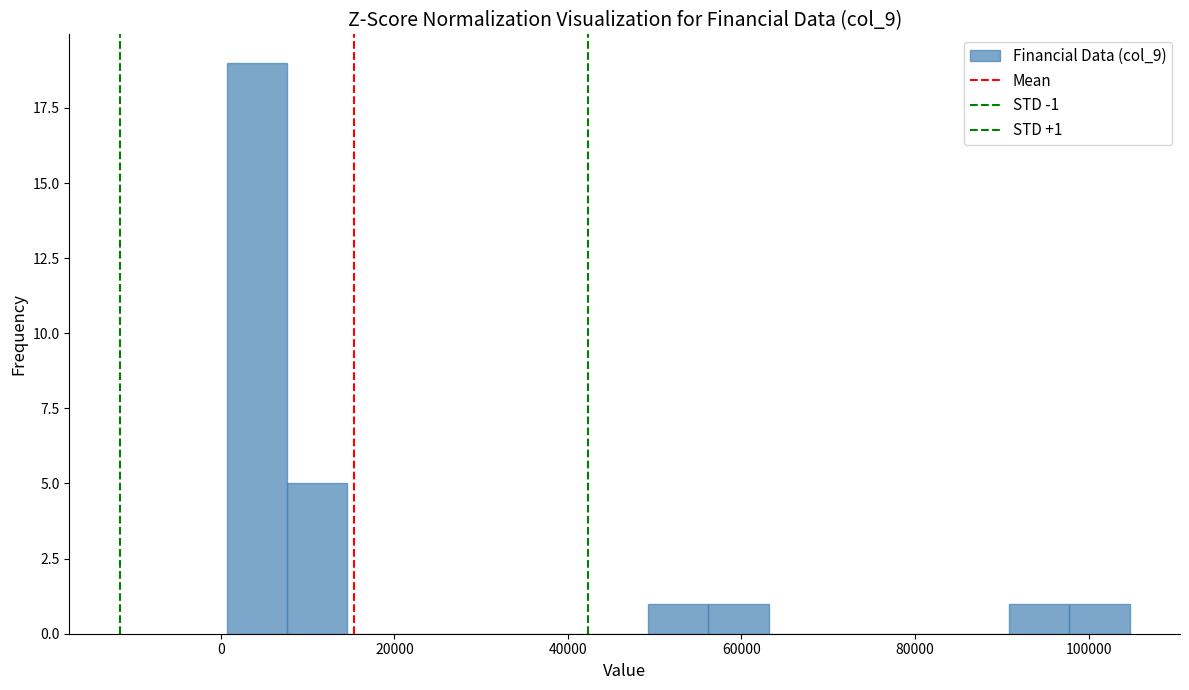

Read against the x-axis, roughly where is the centre of the tallest bar?

4000